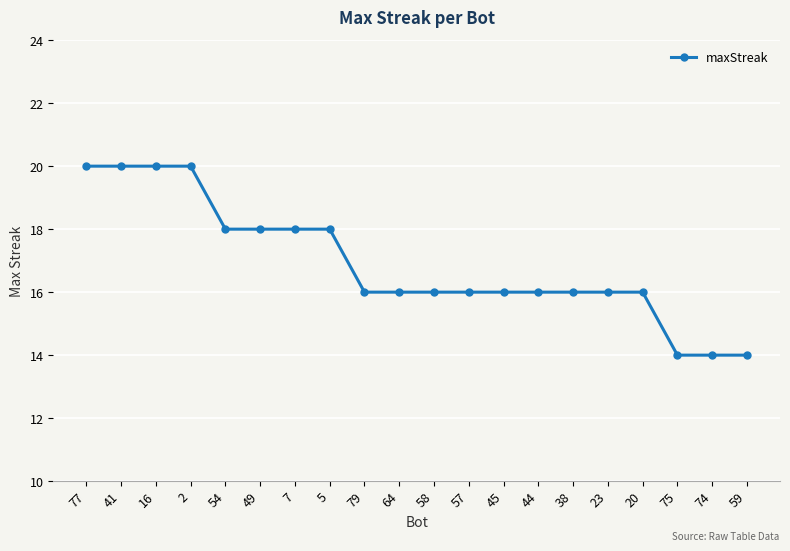

Reading right to left, list all the values displayed in this chart.

59=14	74=14	75=14	20=16	23=16	38=16	44=16	45=16	57=16	58=16	64=16	79=16	5=18	7=18	49=18	54=18	2=20	16=20	41=20	77=20